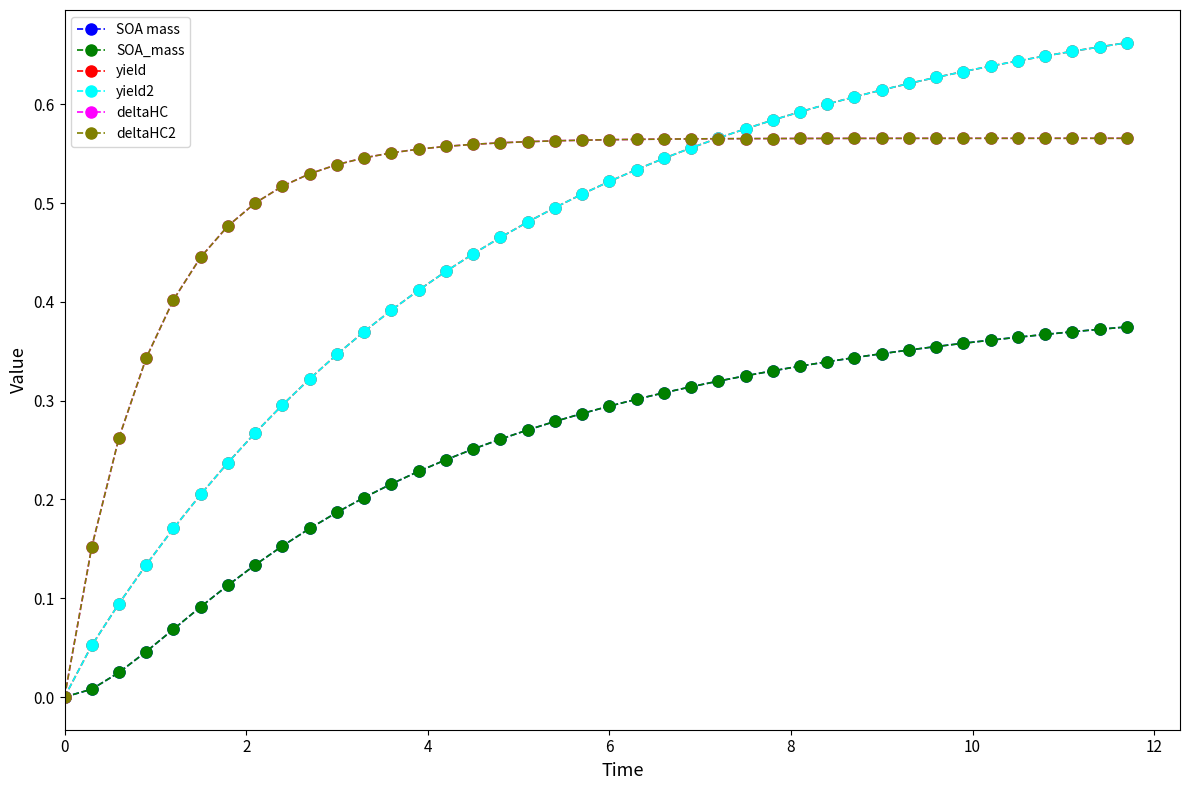

What is the greatest value displayed?

0.7